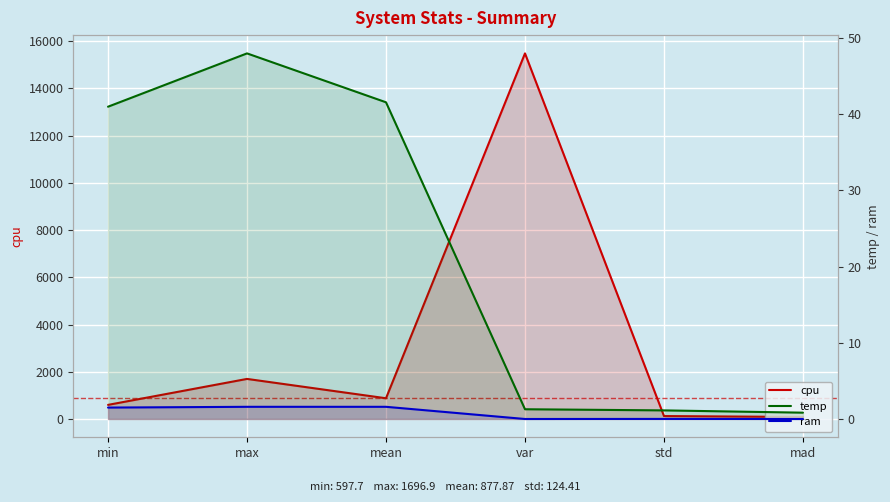

What is the sum of the temp values at std and min?

42.1